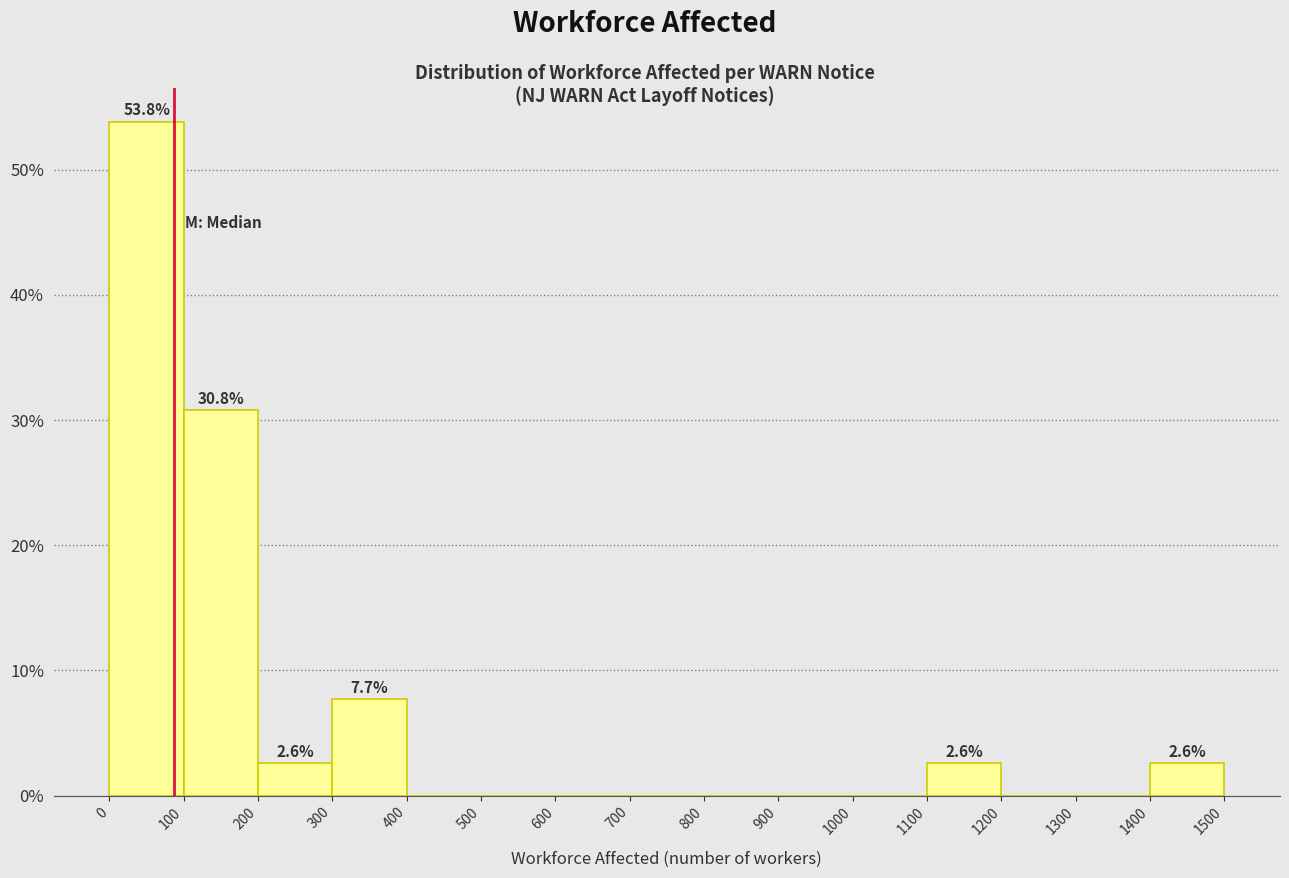

Over which range of the x-axis is the bar tallest?

0 to 100